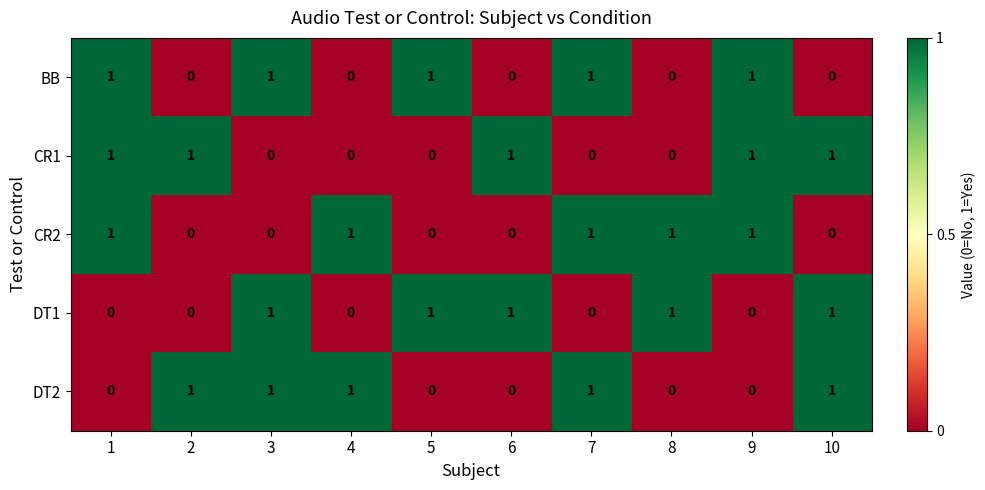

The DT2 series shows 1 at 6. True or false?

False